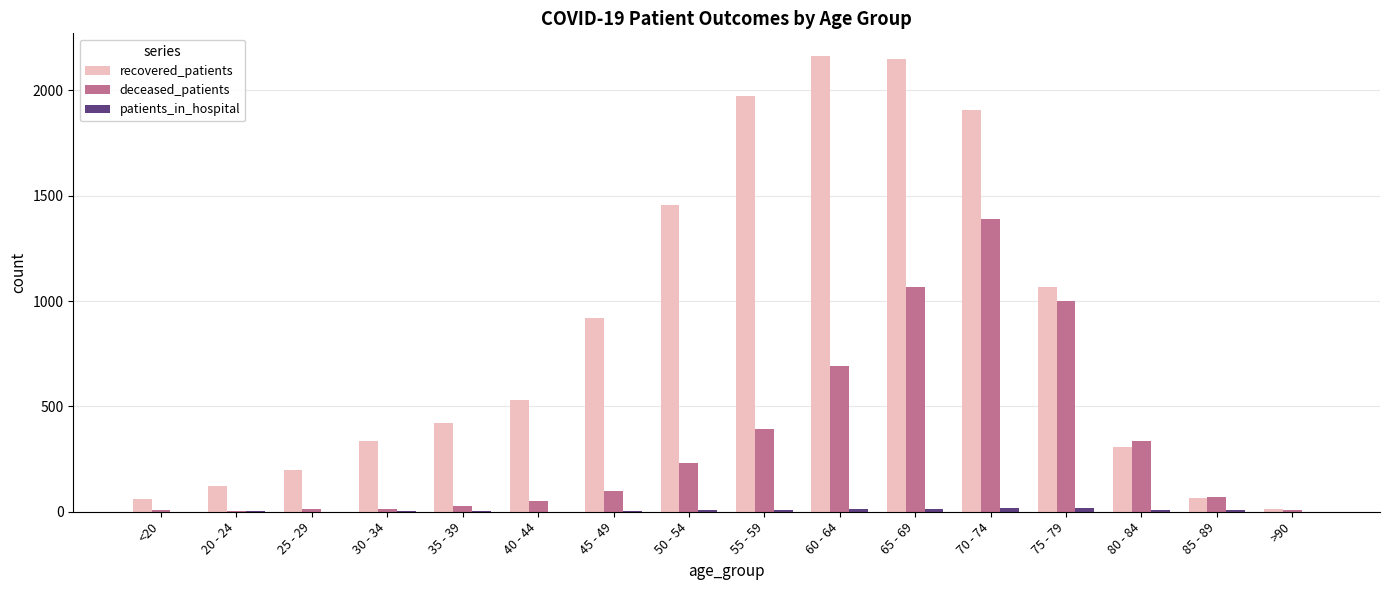

What is the sum of all recovered_patients values?

13674